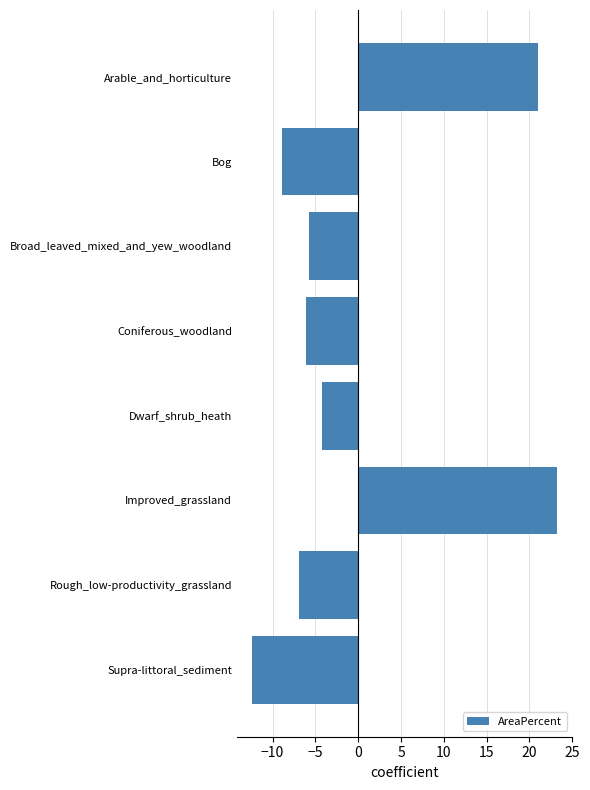

What is the label of the 1st bar from the bottom?

Supra-littoral_sediment